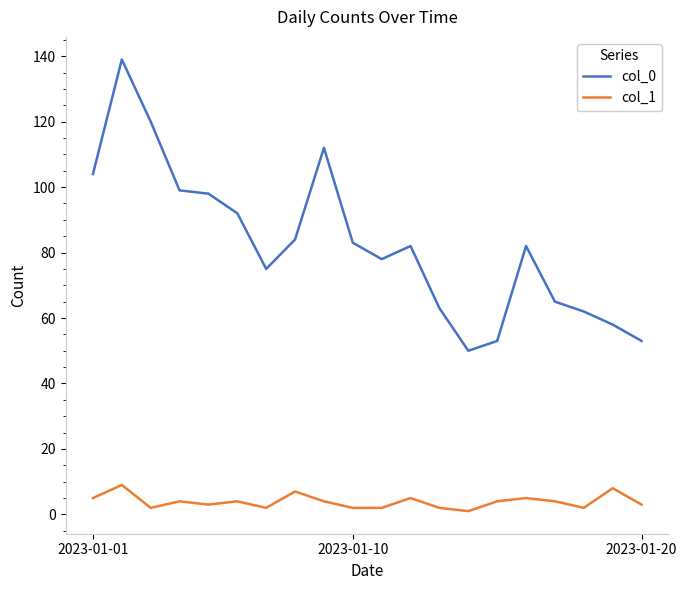

Rank the series by their maximum value, from lowest to highest.

col_1, col_0